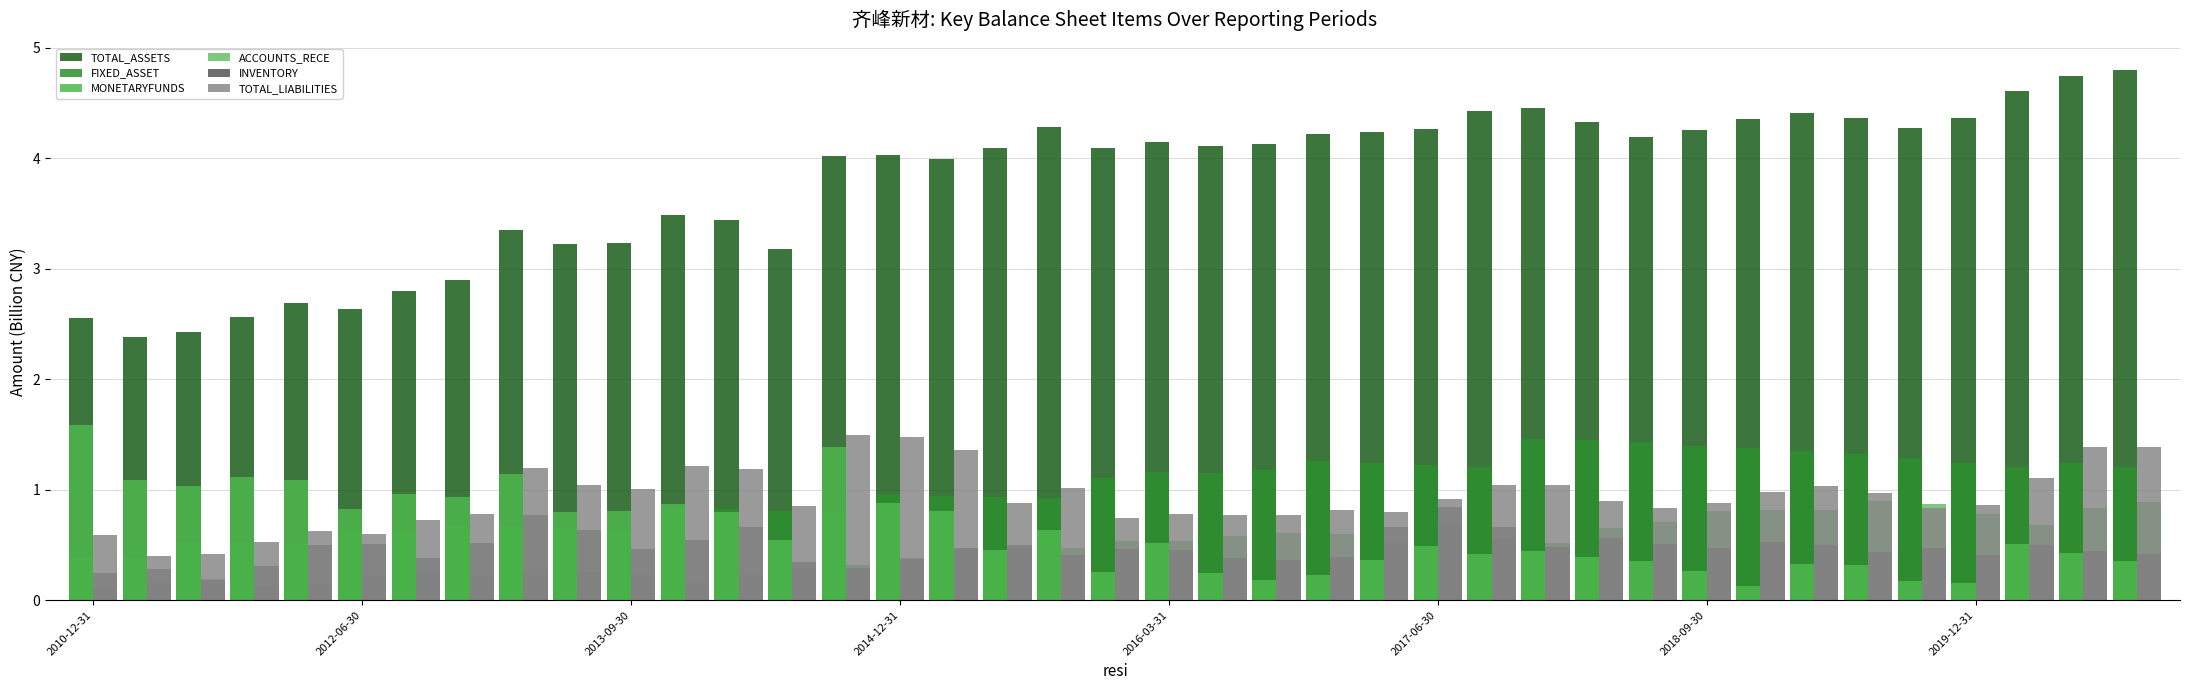

Are the bars grouped side by side (vs. stacked)?

Yes